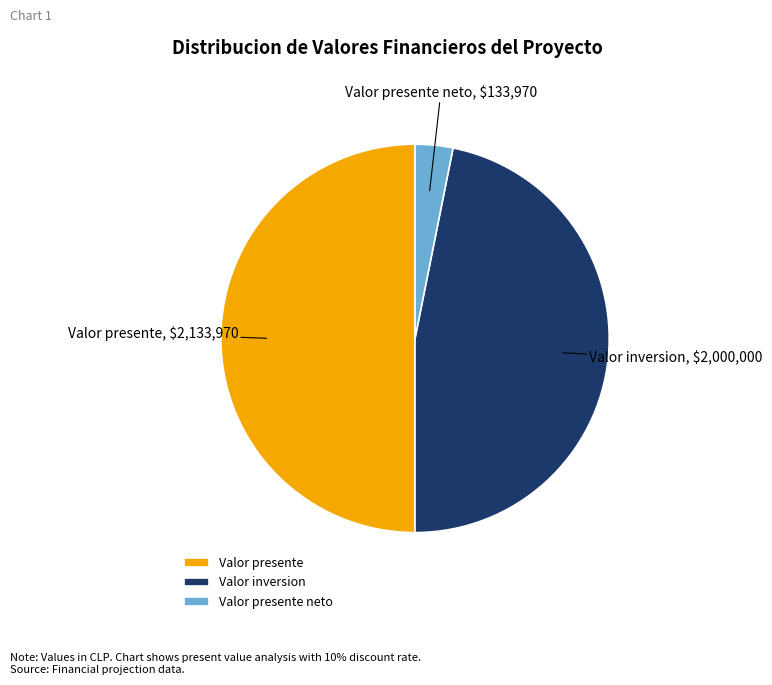

Rank the categories by value from highest to lowest.

Valor presente, Valor inversion, Valor presente neto